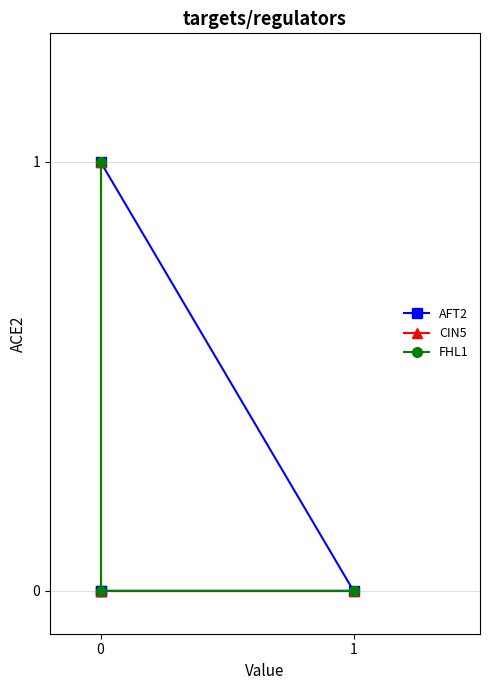

What is the maximum value for CIN5?

1